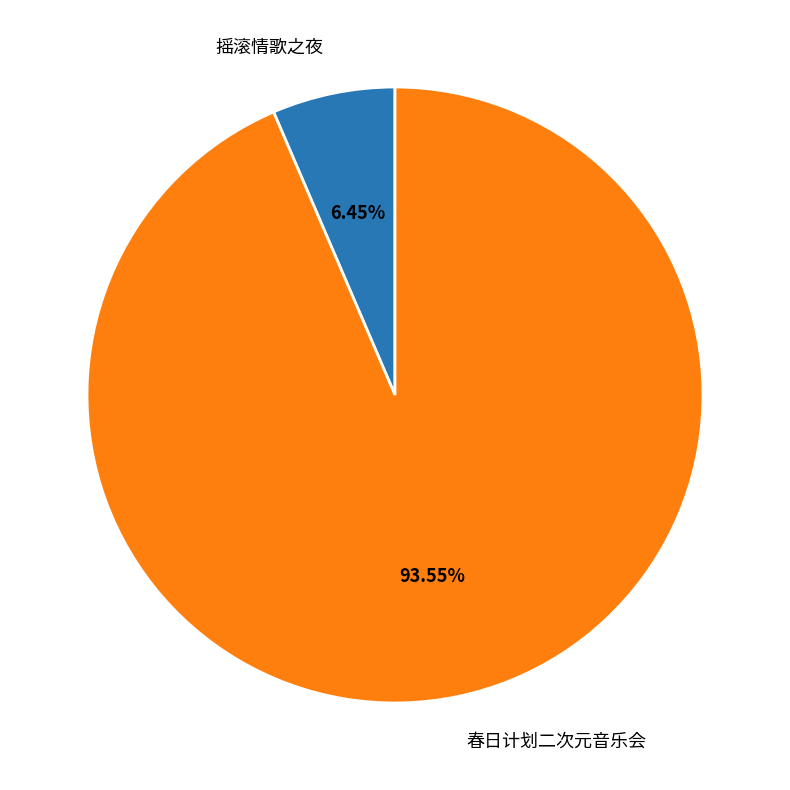

Is the sum of 摇滚情歌之夜 and 春日计划二次元音乐会 greater than half?

Yes